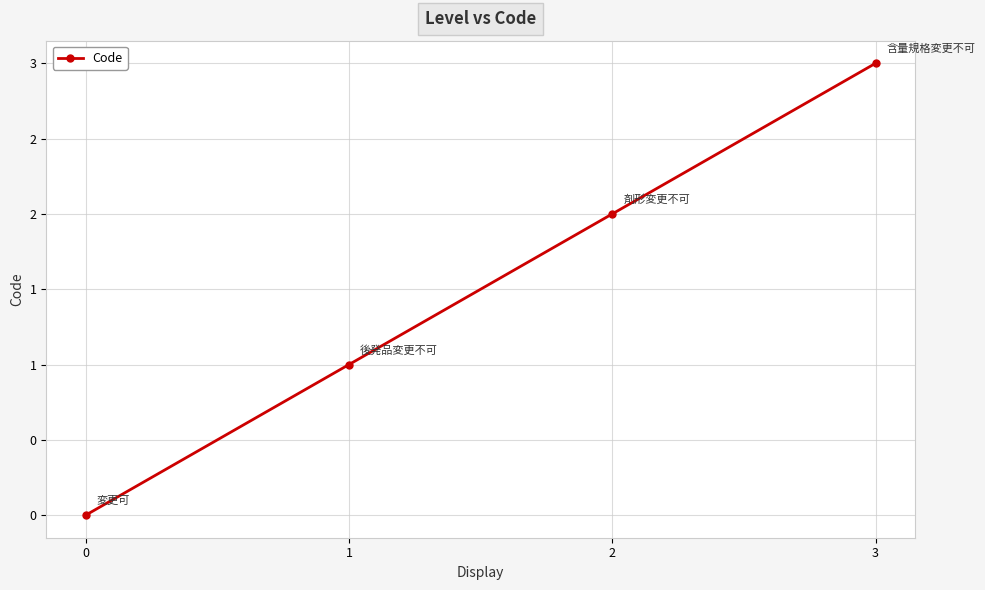

At which label is the value closest to 1?

1